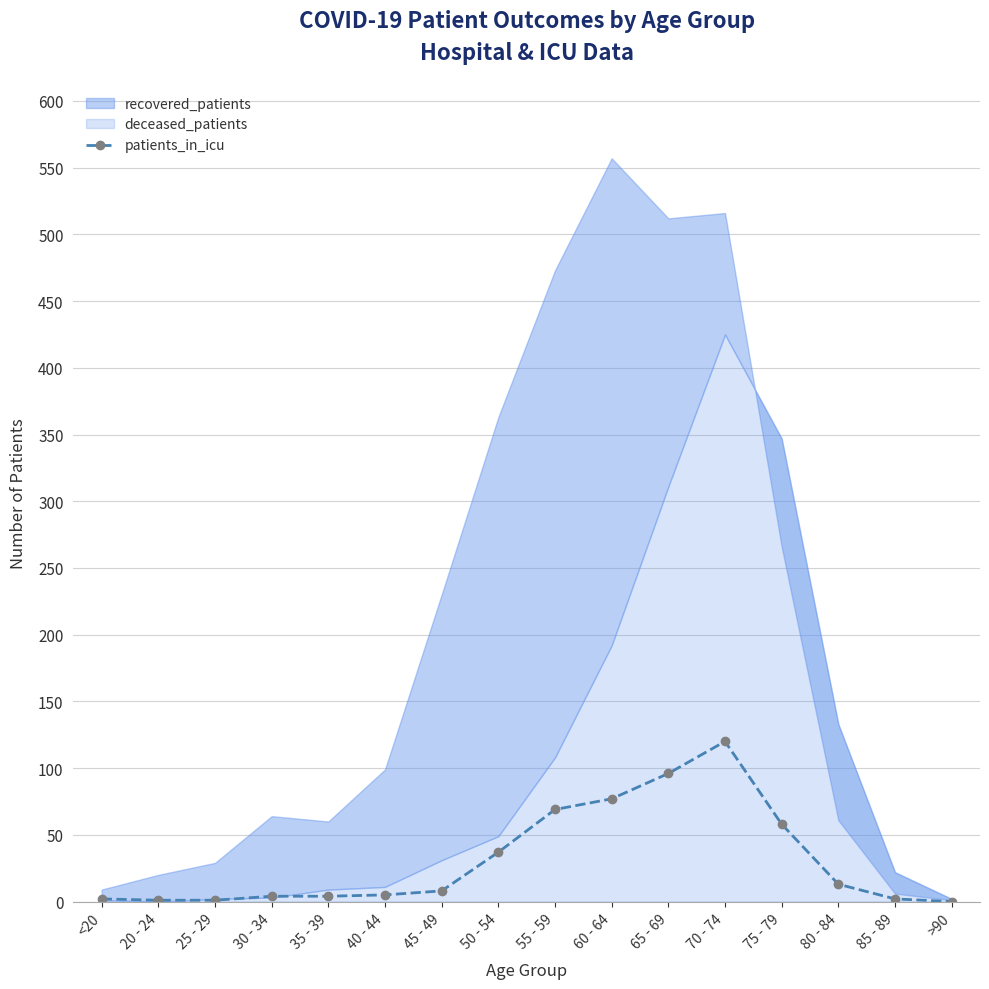

Which has a higher value, >90 or 65 - 69?

65 - 69